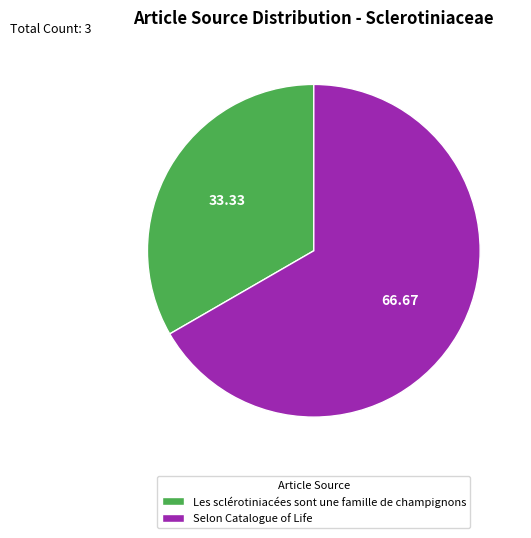

How many segments does this pie chart have?

2